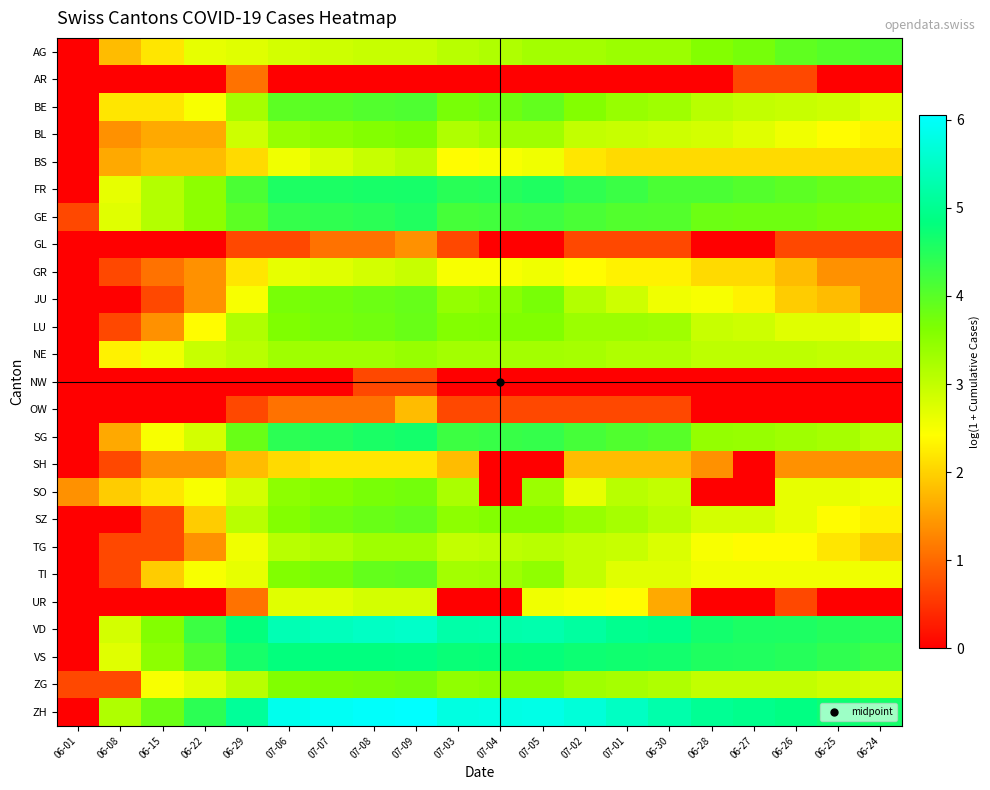

Reading right to left, extract all data points from this chart.

AG: 06-24=4.1	06-25=4.0	06-26=3.9	06-27=3.7	06-28=3.6	06-30=3.4	07-01=3.4	07-02=3.3	07-05=3.3	07-04=3.2	07-03=3.1	07-09=2.9	07-08=2.9	07-07=2.9	07-06=2.8	06-29=2.7	06-22=2.6	06-15=2.2	06-08=1.8	06-01=0.0
AR: 06-24=0.0	06-25=0.0	06-26=0.7	06-27=0.7	06-28=0.0	06-30=0.0	07-01=0.0	07-02=0.0	07-05=0.0	07-04=0.0	07-03=0.0	07-09=0.0	07-08=0.0	07-07=0.0	07-06=0.0	06-29=1.1	06-22=0.0	06-15=0.0	06-08=0.0	06-01=0.0
BE: 06-24=2.7	06-25=2.9	06-26=2.9	06-27=3.0	06-28=3.1	06-30=3.3	07-01=3.4	07-02=3.6	07-05=3.9	07-04=3.8	07-03=3.7	07-09=4.1	07-08=4.1	07-07=4.0	07-06=4.0	06-29=3.3	06-22=2.5	06-15=2.2	06-08=2.2	06-01=0.0
BL: 06-24=2.3	06-25=2.4	06-26=2.6	06-27=2.7	06-28=2.8	06-30=2.9	07-01=2.9	07-02=3.0	07-05=3.3	07-04=3.3	07-03=3.2	07-09=3.7	07-08=3.6	07-07=3.5	07-06=3.4	06-29=2.9	06-22=1.6	06-15=1.6	06-08=1.4	06-01=0.0
BS: 06-24=2.1	06-25=2.1	06-26=2.1	06-27=2.1	06-28=2.1	06-30=2.1	07-01=2.1	07-02=2.2	07-05=2.6	07-04=2.5	07-03=2.4	07-09=3.1	07-08=2.9	07-07=2.8	07-06=2.6	06-29=2.1	06-22=1.8	06-15=1.8	06-08=1.6	06-01=0.0
FR: 06-24=3.8	06-25=3.9	06-26=4.0	06-27=4.0	06-28=4.1	06-30=4.1	07-01=4.3	07-02=4.4	07-05=4.5	07-04=4.5	07-03=4.5	07-09=4.6	07-08=4.6	07-07=4.6	07-06=4.6	06-29=4.1	06-22=3.5	06-15=3.1	06-08=2.6	06-01=0.0
GE: 06-24=3.7	06-25=3.7	06-26=3.8	06-27=3.8	06-28=3.8	06-30=4.0	07-01=4.1	07-02=4.1	07-05=4.2	07-04=4.2	07-03=4.2	07-09=4.5	07-08=4.4	07-07=4.4	07-06=4.3	06-29=4.0	06-22=3.5	06-15=3.1	06-08=2.7	06-01=0.7
GL: 06-24=0.7	06-25=0.7	06-26=0.7	06-27=0.0	06-28=0.0	06-30=0.7	07-01=0.7	07-02=0.7	07-05=0.0	07-04=0.0	07-03=0.7	07-09=1.4	07-08=1.1	07-07=1.1	07-06=0.7	06-29=0.7	06-22=0.0	06-15=0.0	06-08=0.0	06-01=0.0
GR: 06-24=1.4	06-25=1.4	06-26=1.8	06-27=2.1	06-28=2.1	06-30=2.3	07-01=2.3	07-02=2.4	07-05=2.6	07-04=2.5	07-03=2.5	07-09=2.9	07-08=2.8	07-07=2.7	07-06=2.6	06-29=2.2	06-22=1.4	06-15=1.1	06-08=0.7	06-01=0.0
JU: 06-24=1.4	06-25=1.8	06-26=1.9	06-27=2.3	06-28=2.5	06-30=2.6	07-01=2.9	07-02=3.1	07-05=3.7	07-04=3.5	07-03=3.4	07-09=3.9	07-08=3.8	07-07=3.7	07-06=3.7	06-29=2.5	06-22=1.4	06-15=0.7	06-08=0.0	06-01=0.0
LU: 06-24=2.6	06-25=2.7	06-26=2.7	06-27=2.9	06-28=2.9	06-30=3.3	07-01=3.4	07-02=3.4	07-05=3.6	07-04=3.6	07-03=3.6	07-09=3.9	07-08=3.8	07-07=3.7	07-06=3.6	06-29=3.2	06-22=2.4	06-15=1.4	06-08=0.7	06-01=0.0
NE: 06-24=3.0	06-25=3.0	06-26=3.0	06-27=3.0	06-28=3.0	06-30=3.2	07-01=3.2	07-02=3.3	07-05=3.3	07-04=3.3	07-03=3.3	07-09=3.4	07-08=3.3	07-07=3.3	07-06=3.3	06-29=3.1	06-22=2.9	06-15=2.6	06-08=2.3	06-01=0.0
NW: 06-24=0.0	06-25=0.0	06-26=0.0	06-27=0.0	06-28=0.0	06-30=0.0	07-01=0.0	07-02=0.0	07-05=0.0	07-04=0.0	07-03=0.0	07-09=0.7	07-08=0.7	07-07=0.0	07-06=0.0	06-29=0.0	06-22=0.0	06-15=0.0	06-08=0.0	06-01=0.0
OW: 06-24=0.0	06-25=0.0	06-26=0.0	06-27=0.0	06-28=0.0	06-30=0.7	07-01=0.7	07-02=0.7	07-05=0.7	07-04=0.7	07-03=0.7	07-09=1.8	07-08=1.1	07-07=1.1	07-06=1.1	06-29=0.7	06-22=0.0	06-15=0.0	06-08=0.0	06-01=0.0
SG: 06-24=3.1	06-25=3.3	06-26=3.3	06-27=3.4	06-28=3.4	06-30=4.0	07-01=4.1	07-02=4.2	07-05=4.3	07-04=4.3	07-03=4.3	07-09=4.7	07-08=4.6	07-07=4.5	07-06=4.4	06-29=3.9	06-22=2.8	06-15=2.5	06-08=1.6	06-01=0.0
SH: 06-24=1.4	06-25=1.4	06-26=1.4	06-27=0.0	06-28=1.4	06-30=1.8	07-01=1.8	07-02=1.8	07-05=0.0	07-04=0.0	07-03=1.8	07-09=2.2	07-08=2.2	07-07=2.2	07-06=2.1	06-29=1.8	06-22=1.4	06-15=1.4	06-08=0.7	06-01=0.0
SO: 06-24=2.6	06-25=2.6	06-26=2.6	06-27=0.0	06-28=0.0	06-30=3.0	07-01=3.1	07-02=2.6	07-05=3.4	07-04=0.0	07-03=3.2	07-09=3.7	07-08=3.7	07-07=3.6	07-06=3.5	06-29=2.8	06-22=2.5	06-15=2.2	06-08=1.9	06-01=1.4
SZ: 06-24=2.3	06-25=2.4	06-26=2.6	06-27=2.8	06-28=2.8	06-30=3.1	07-01=3.3	07-02=3.4	07-05=3.6	07-04=3.6	07-03=3.5	07-09=3.9	07-08=3.9	07-07=3.8	07-06=3.6	06-29=3.1	06-22=1.9	06-15=0.7	06-08=0.0	06-01=0.0
TG: 06-24=1.9	06-25=2.2	06-26=2.4	06-27=2.4	06-28=2.5	06-30=2.8	07-01=2.9	07-02=3.0	07-05=3.1	07-04=3.0	07-03=3.0	07-09=3.3	07-08=3.3	07-07=3.2	07-06=3.1	06-29=2.6	06-22=1.4	06-15=0.7	06-08=0.7	06-01=0.0
TI: 06-24=2.6	06-25=2.6	06-26=2.6	06-27=2.6	06-28=2.6	06-30=2.7	07-01=2.7	07-02=3.0	07-05=3.5	07-04=3.3	07-03=3.3	07-09=3.9	07-08=3.9	07-07=3.7	07-06=3.6	06-29=2.6	06-22=2.5	06-15=1.9	06-08=0.7	06-01=0.0
UR: 06-24=0.0	06-25=0.0	06-26=0.7	06-27=0.0	06-28=0.0	06-30=1.6	07-01=2.4	07-02=2.5	07-05=2.6	07-04=0.0	07-03=0.0	07-09=2.8	07-08=2.8	07-07=2.7	07-06=2.7	06-29=1.1	06-22=0.0	06-15=0.0	06-08=0.0	06-01=0.0
VD: 06-24=4.5	06-25=4.5	06-26=4.6	06-27=4.6	06-28=4.7	06-30=4.9	07-01=5.0	07-02=5.2	07-05=5.3	07-04=5.2	07-03=5.2	07-09=5.5	07-08=5.5	07-07=5.4	07-06=5.3	06-29=4.8	06-22=4.3	06-15=3.6	06-08=2.8	06-01=0.0
VS: 06-24=4.3	06-25=4.4	06-26=4.5	06-27=4.5	06-28=4.5	06-30=4.7	07-01=4.7	07-02=4.7	07-05=4.8	07-04=4.8	07-03=4.8	07-09=4.9	07-08=4.8	07-07=4.8	07-06=4.8	06-29=4.6	06-22=4.0	06-15=3.5	06-08=2.7	06-01=0.0
ZG: 06-24=2.8	06-25=2.9	06-26=3.0	06-27=3.0	06-28=3.0	06-30=3.2	07-01=3.3	07-02=3.3	07-05=3.5	07-04=3.5	07-03=3.5	07-09=3.7	07-08=3.7	07-07=3.7	07-06=3.6	06-29=3.1	06-22=2.7	06-15=2.5	06-08=0.7	06-01=0.7
ZH: 06-24=4.6	06-25=4.7	06-26=4.9	06-27=5.0	06-28=5.0	06-30=5.3	07-01=5.5	07-02=5.7	07-05=5.8	07-04=5.8	07-03=5.8	07-09=6.1	07-08=6.0	07-07=5.9	07-06=5.9	06-29=5.1	06-22=4.4	06-15=3.8	06-08=3.2	06-01=0.0